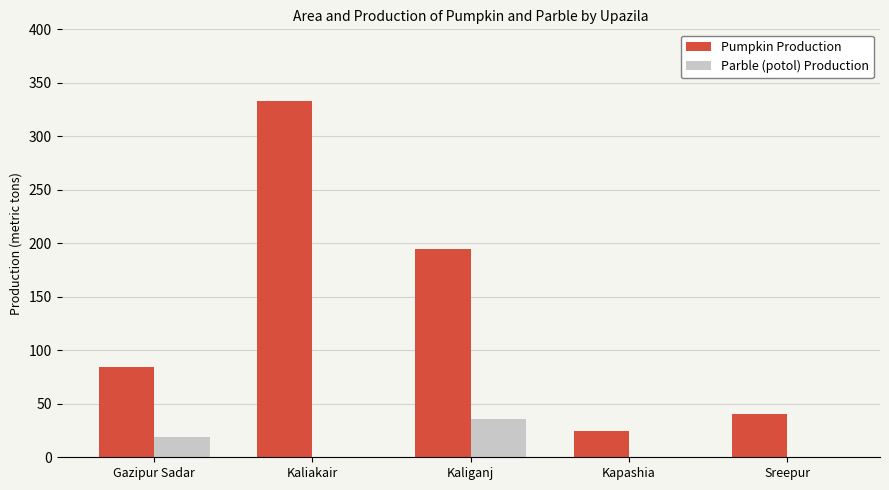

Where is Parble (potol) Production nearest to the value 18?

Gazipur Sadar